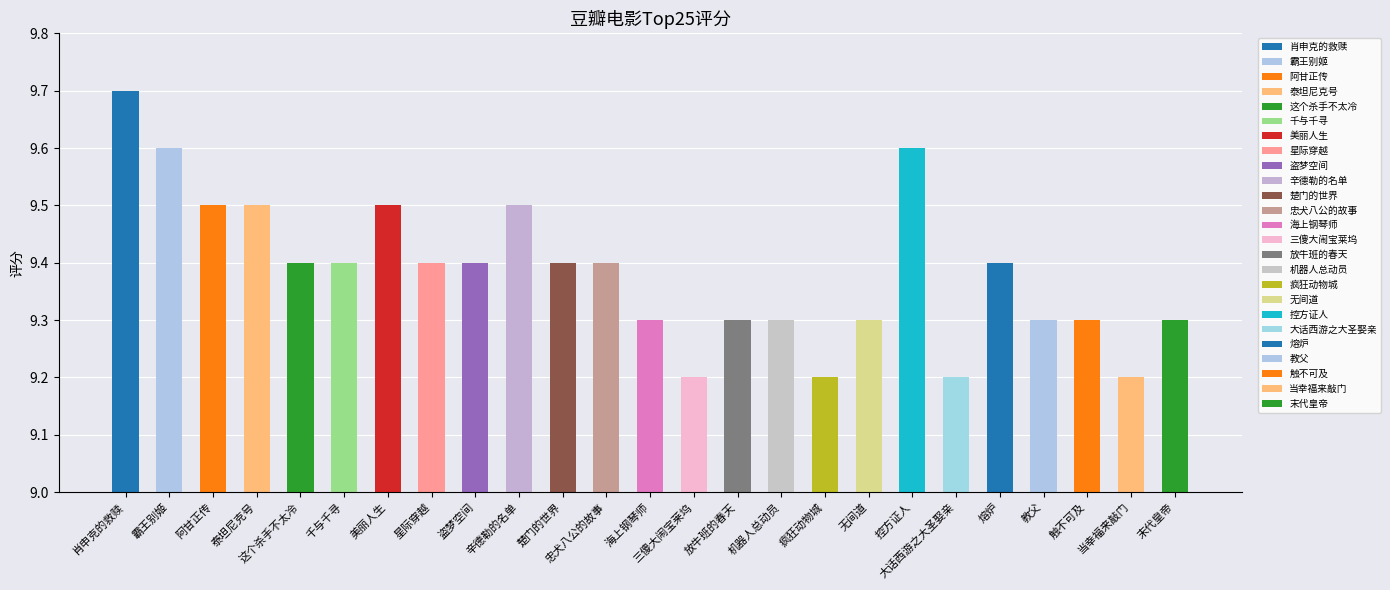

What is the minimum value shown in the chart?

9.2